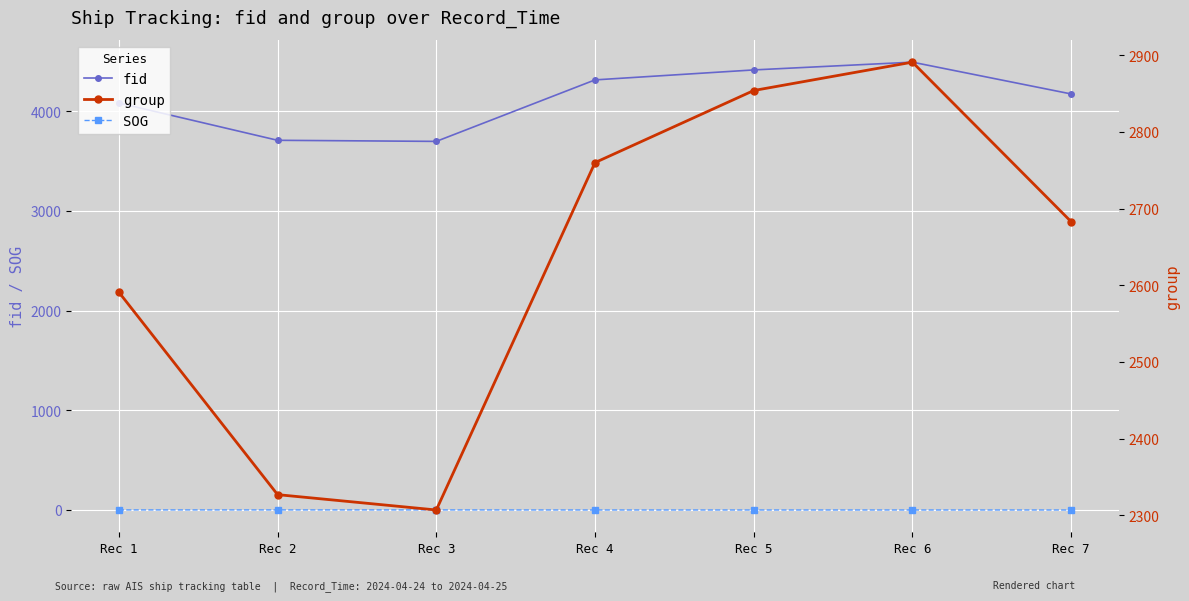

At which label does fid reach its peak?

Rec 6